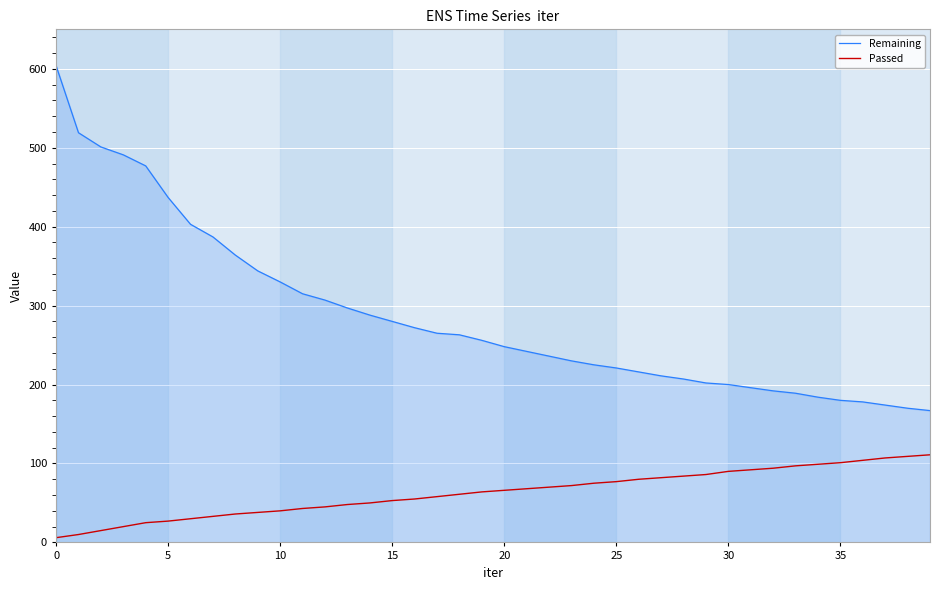

Which series has the largest range (max minus min)?

Remaining